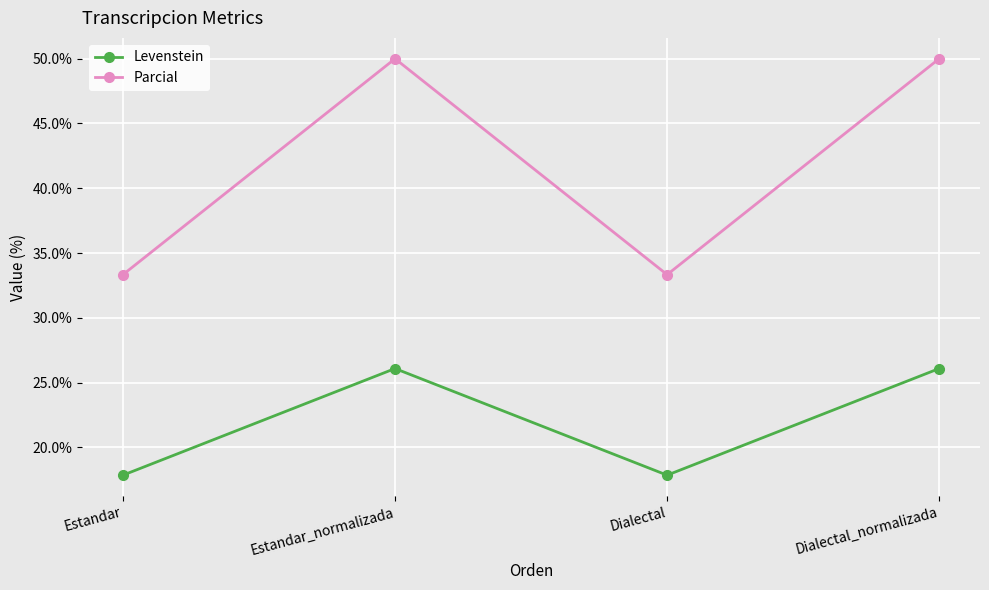

What is the total value across all series at Dialectal?

51.2